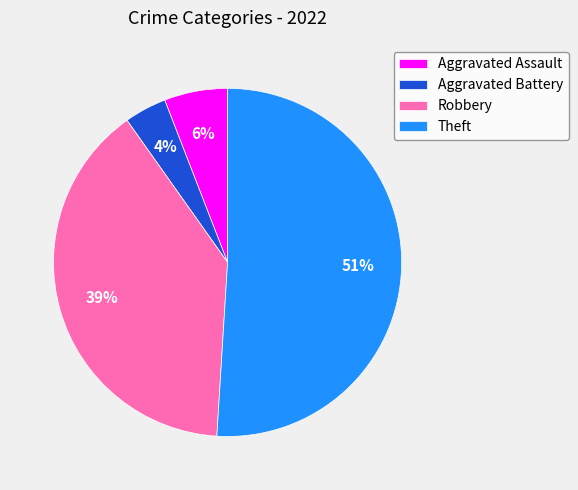

Which slice is the smallest?

Aggravated Battery